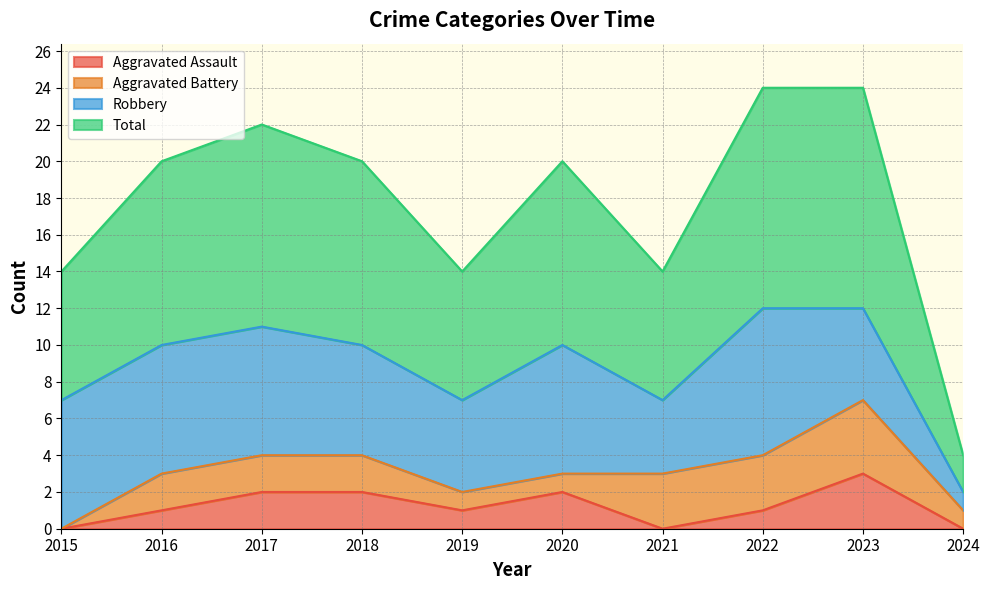

Which category has the lowest value in the Total series?

2024